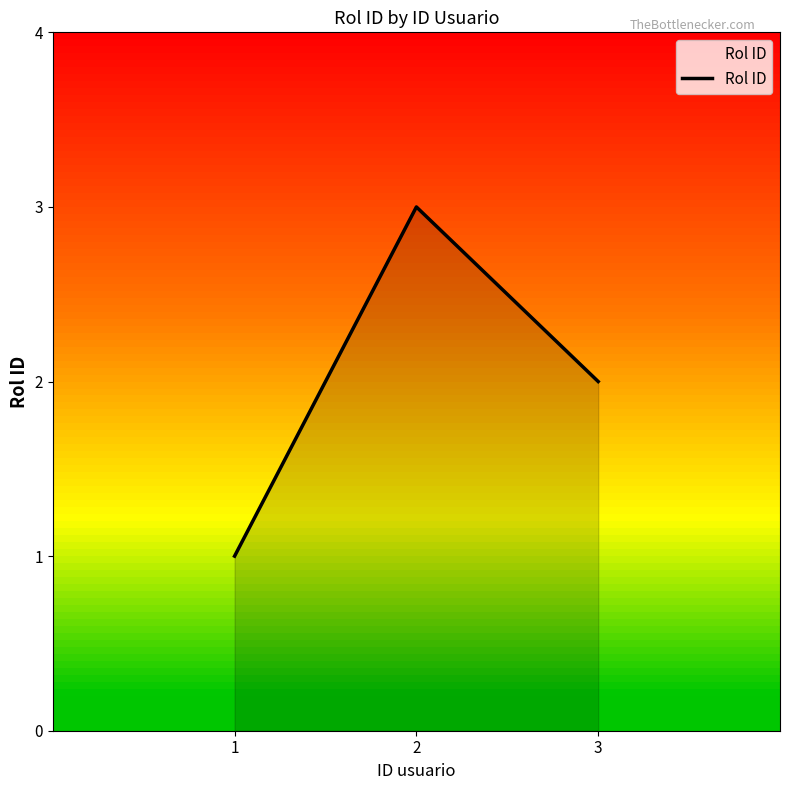

Reading left to right, transcribe all the data shown in this chart.

1	3	2